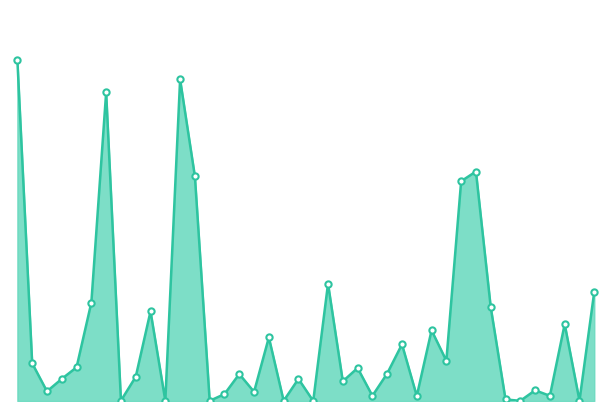

Does the chart display data point markers on the line(s)?

No